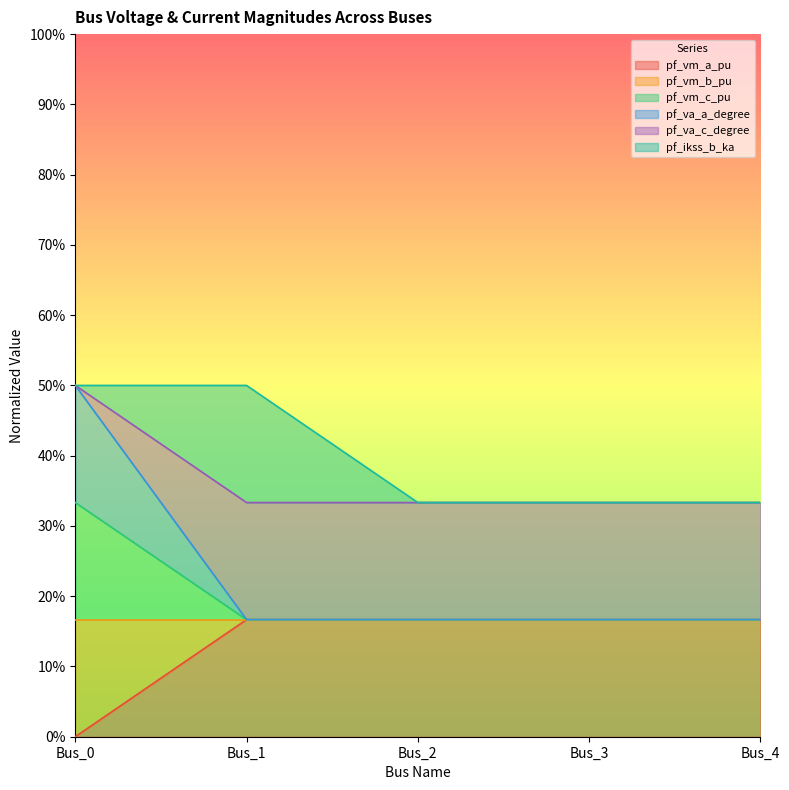

The pf_va_a_degree series shows 0.5 at Bus_4. True or false?

False